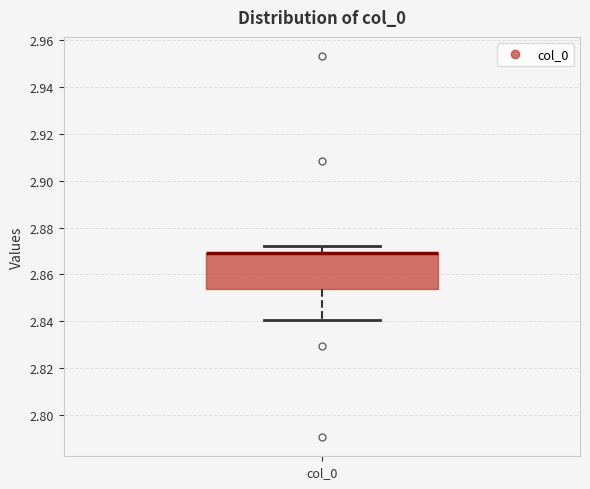

Read this box plot against the y-axis: the position of the median line, the range covered by the box, and the ends of both whiskers. The values are not printed on the chart, so give them approximately, as read against the axis.

median 2.870 (drawn on the box's upper edge), box 2.854 to 2.870, whiskers 2.840 to 2.872